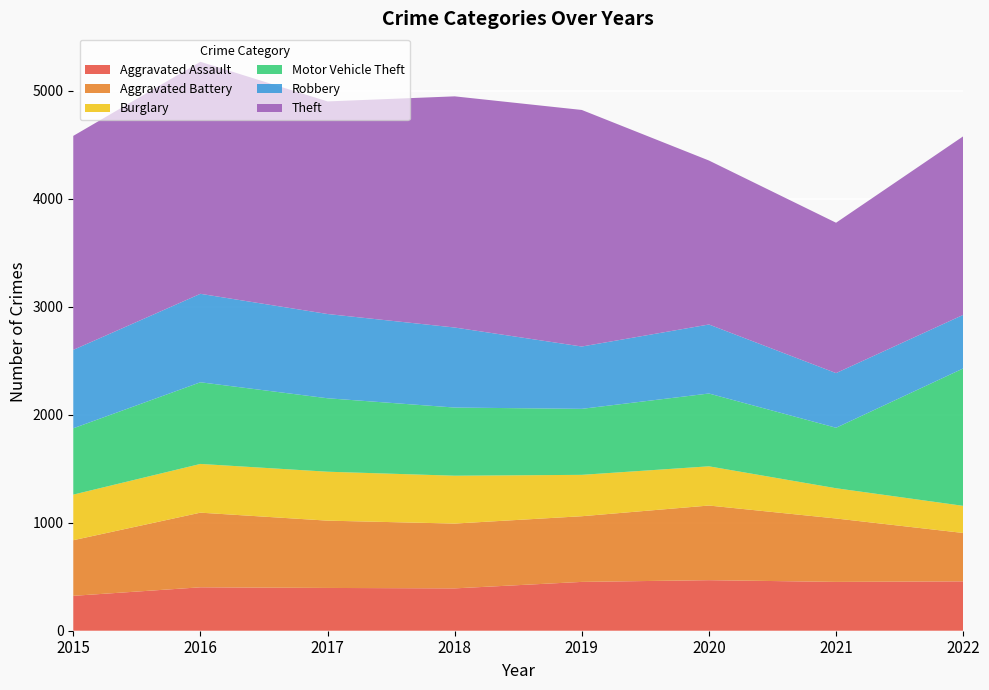

Reading left to right, what are all the values shown in this chart?

Aggravated Assault: 2015=323	2016=402	2017=396	2018=392	2019=452	2020=468	2021=452	2022=457
Aggravated Battery: 2015=515	2016=691	2017=623	2018=600	2019=608	2020=691	2021=587	2022=448
Burglary: 2015=422	2016=451	2017=453	2018=443	2019=383	2020=363	2021=280	2022=251
Motor Vehicle Theft: 2015=614	2016=756	2017=680	2018=631	2019=611	2020=674	2021=560	2022=1272
Robbery: 2015=726	2016=819	2017=780	2018=741	2019=577	2020=639	2021=506	2022=496
Theft: 2015=1981	2016=2148	2017=1968	2018=2140	2019=2190	2020=1518	2021=1392	2022=1653